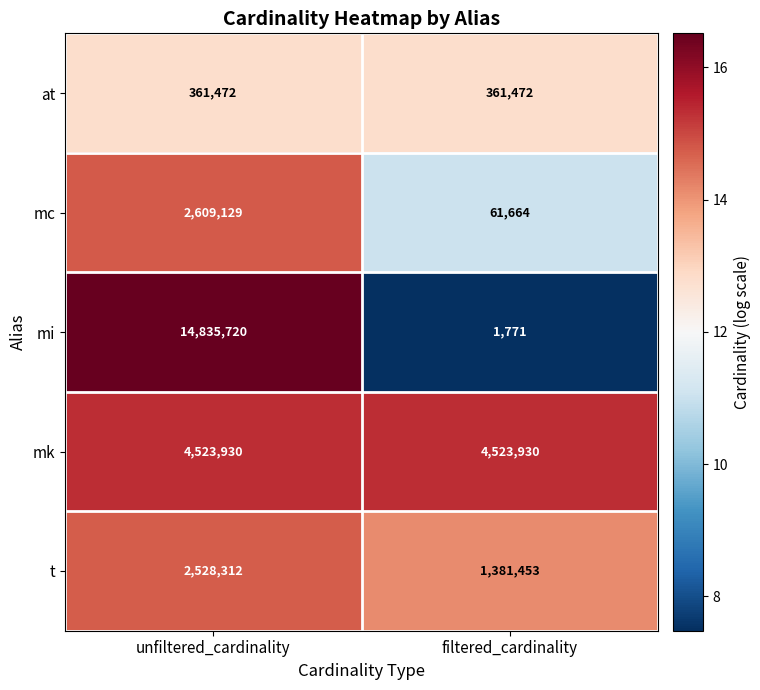

What is the greatest value displayed?

14835720